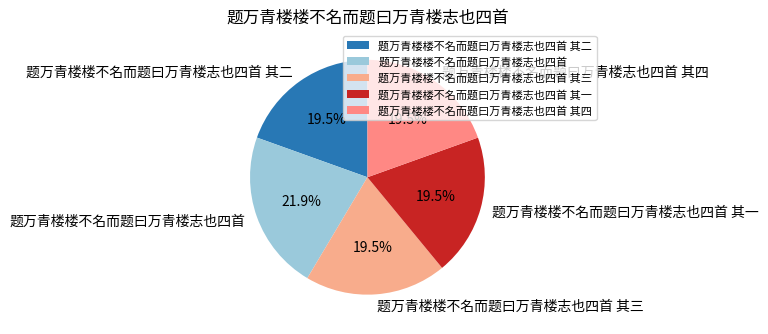

How many slices are in this pie chart?

5